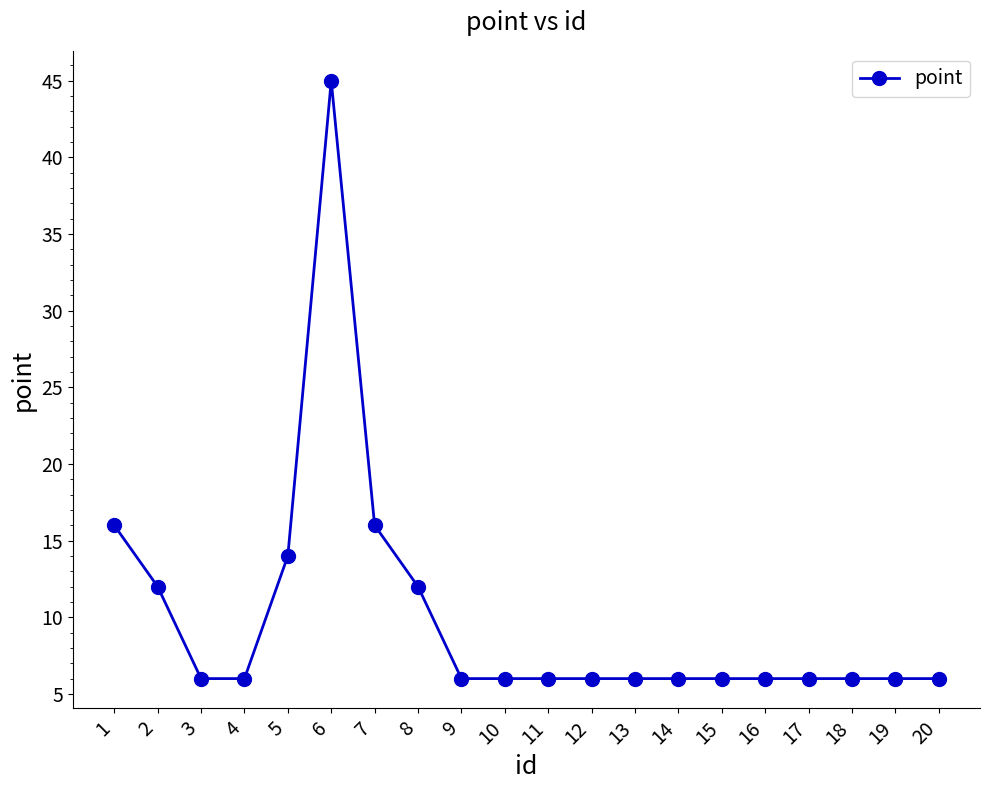

Reading left to right, extract all data points from this chart.

16	12	6	6	14	45	16	12	6	6	6	6	6	6	6	6	6	6	6	6